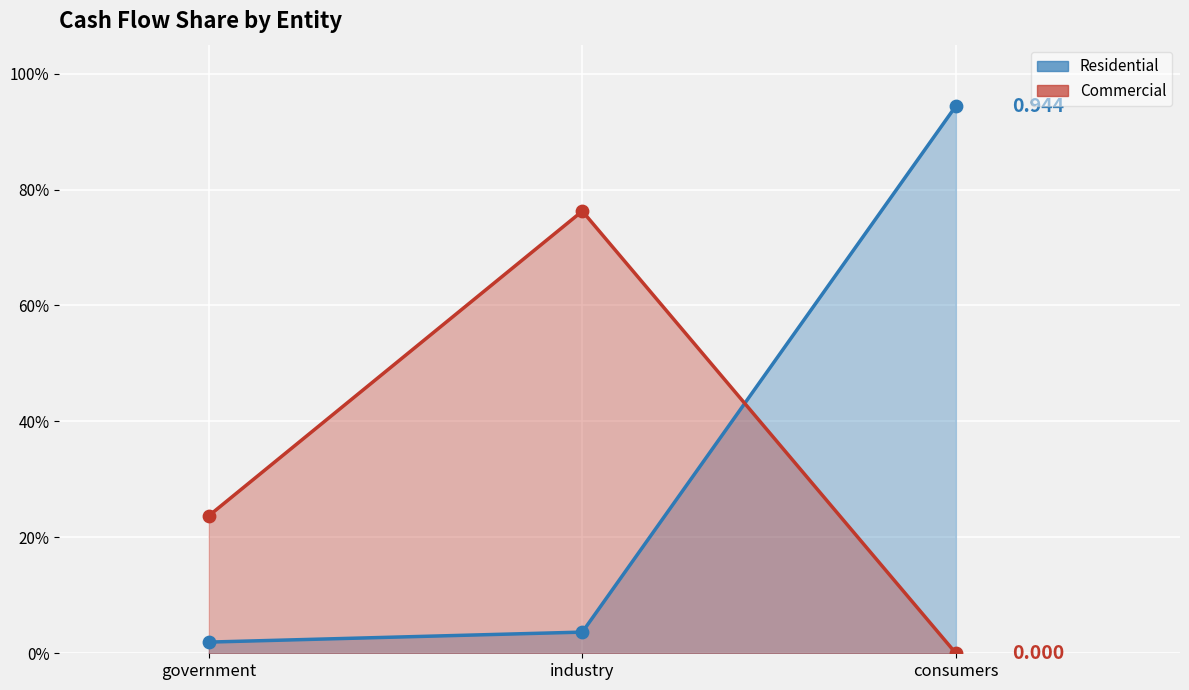

Is the value of Commercial at consumers greater than the value of Residential at industry?

No